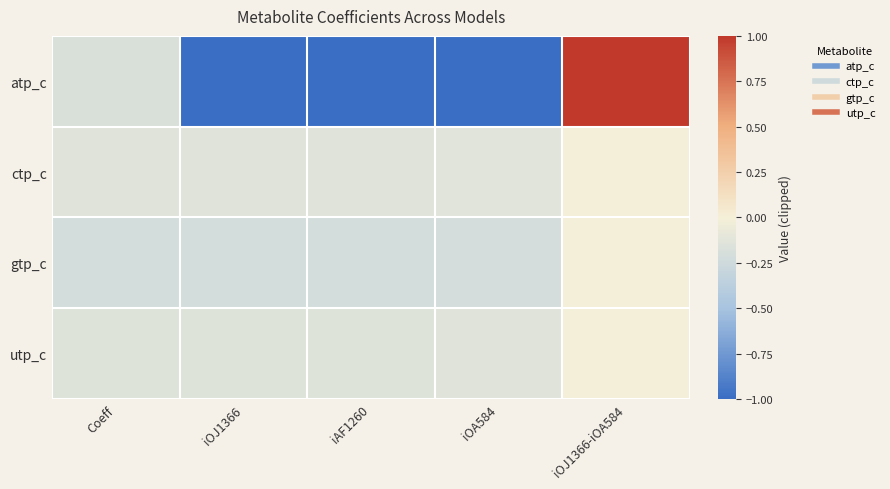

At how many categories does at least one series exceed 0?

1